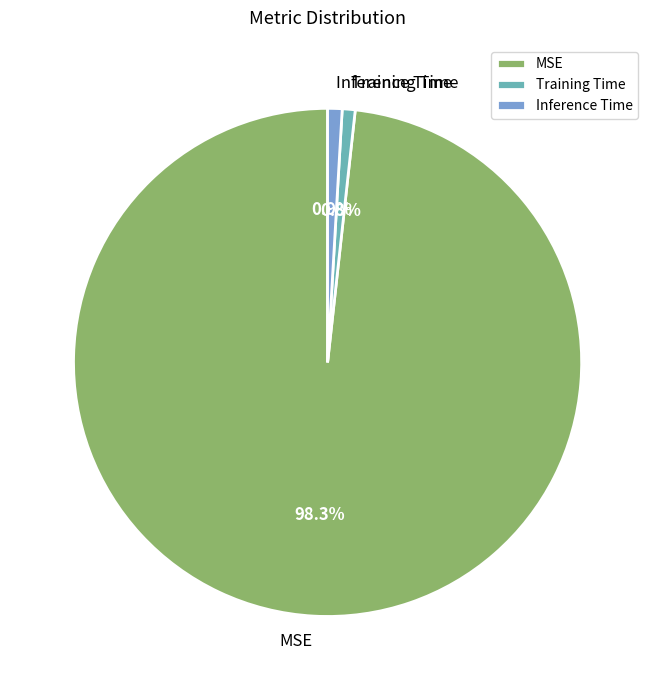

What portion of the pie excludes Inference Time?

99.1%